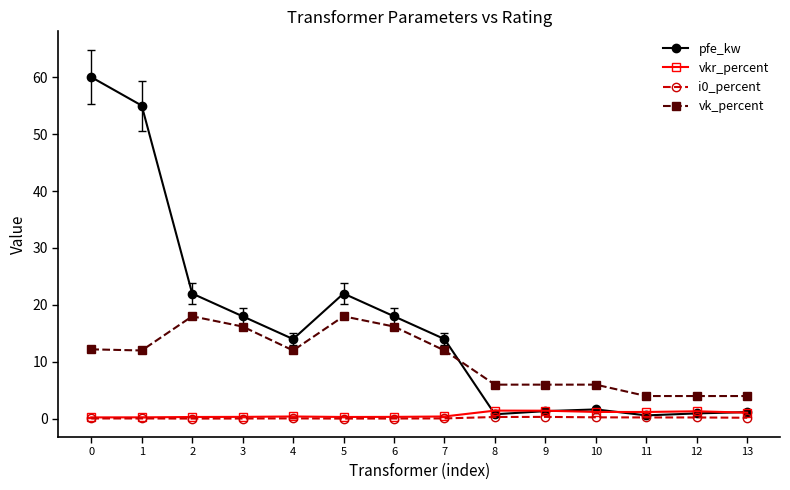

What is the difference between the maximum and minimum values in the pfe_kw series?

59.4